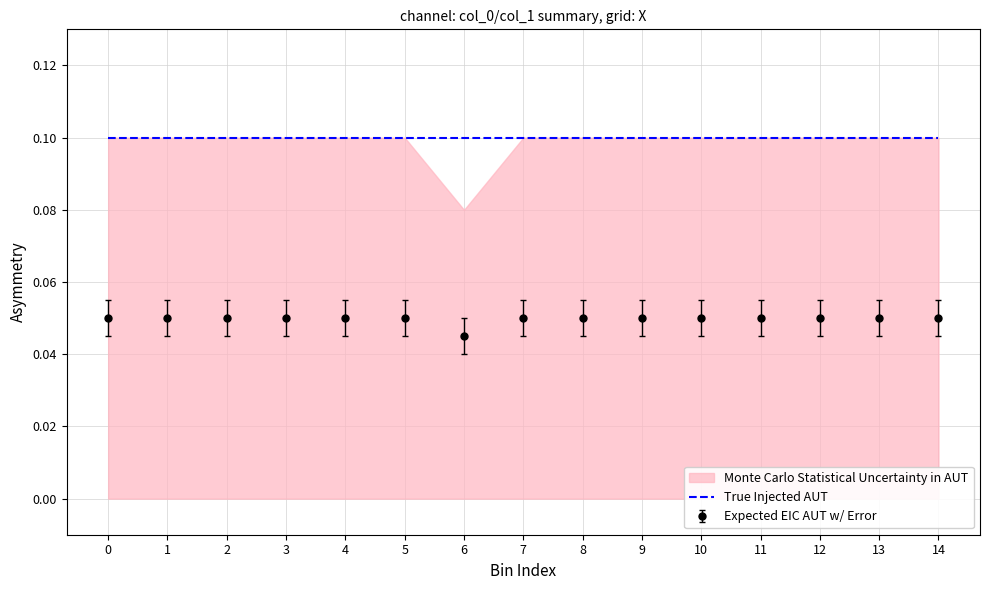

True or false: Expected EIC AUT w/ Error and True Injected AUT intersect in this chart.

False